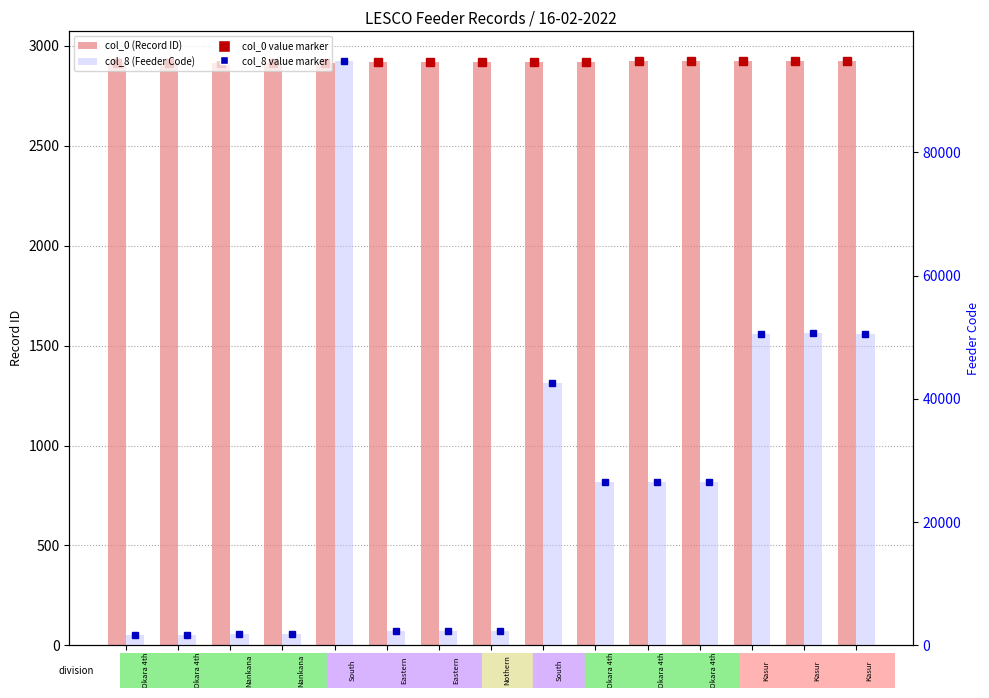

The value of col_8 (Feeder Code) at 2926 is 35347. True or false?

False